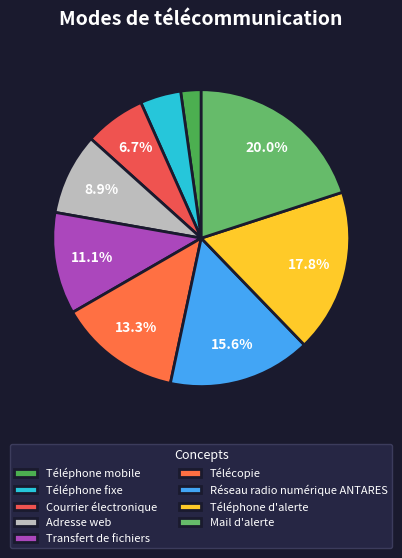

What is the smallest slice in the pie chart?

Téléphone mobile